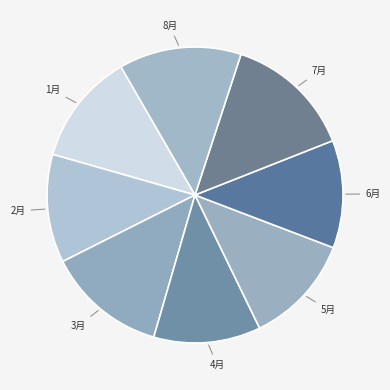

Which slice is the largest?

7月